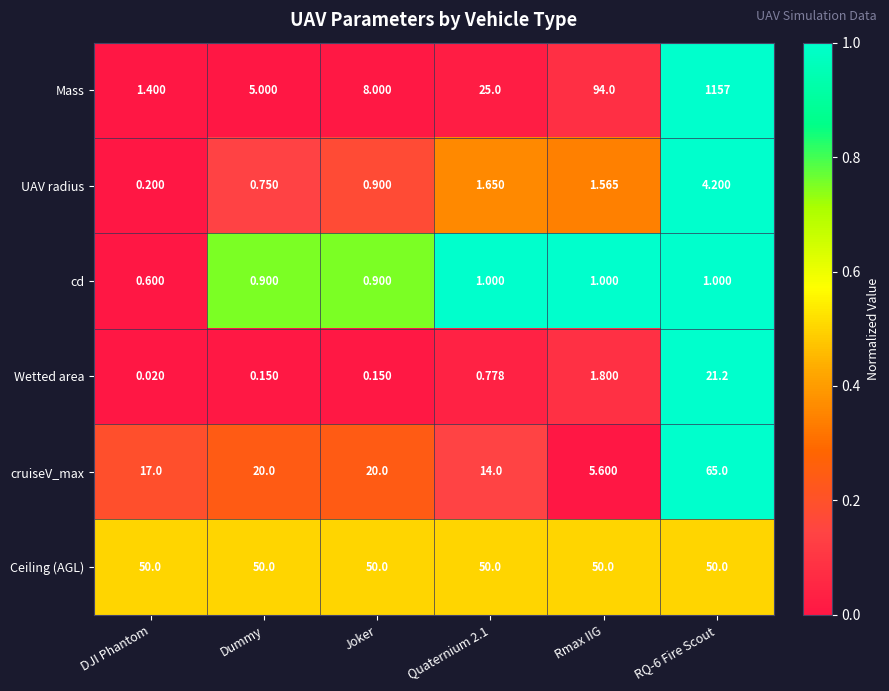

Which series changed the most between Rmax IIG and RQ-6 Fire Scout?

Mass